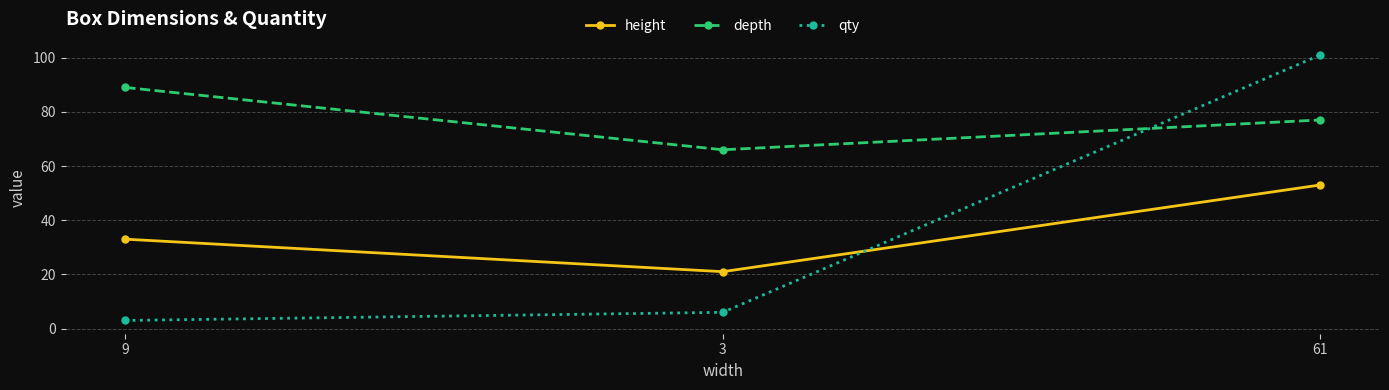

Rank the series at 9 from lowest to highest value.

qty, height, depth